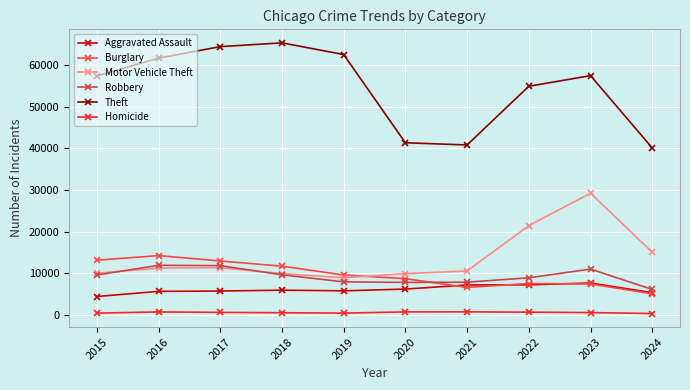

What is the greatest value displayed?

65290